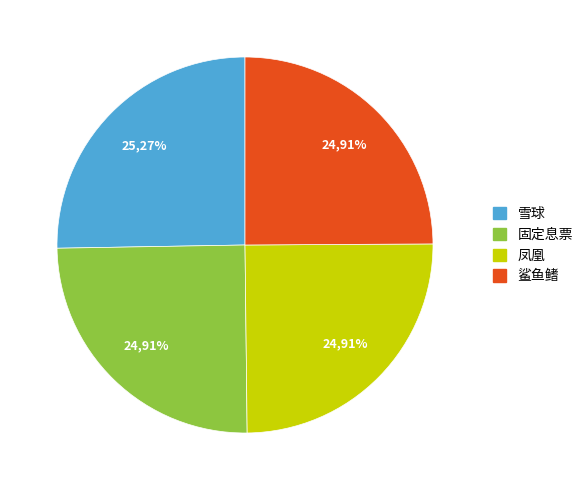

Which slice is the smallest?

固定息票